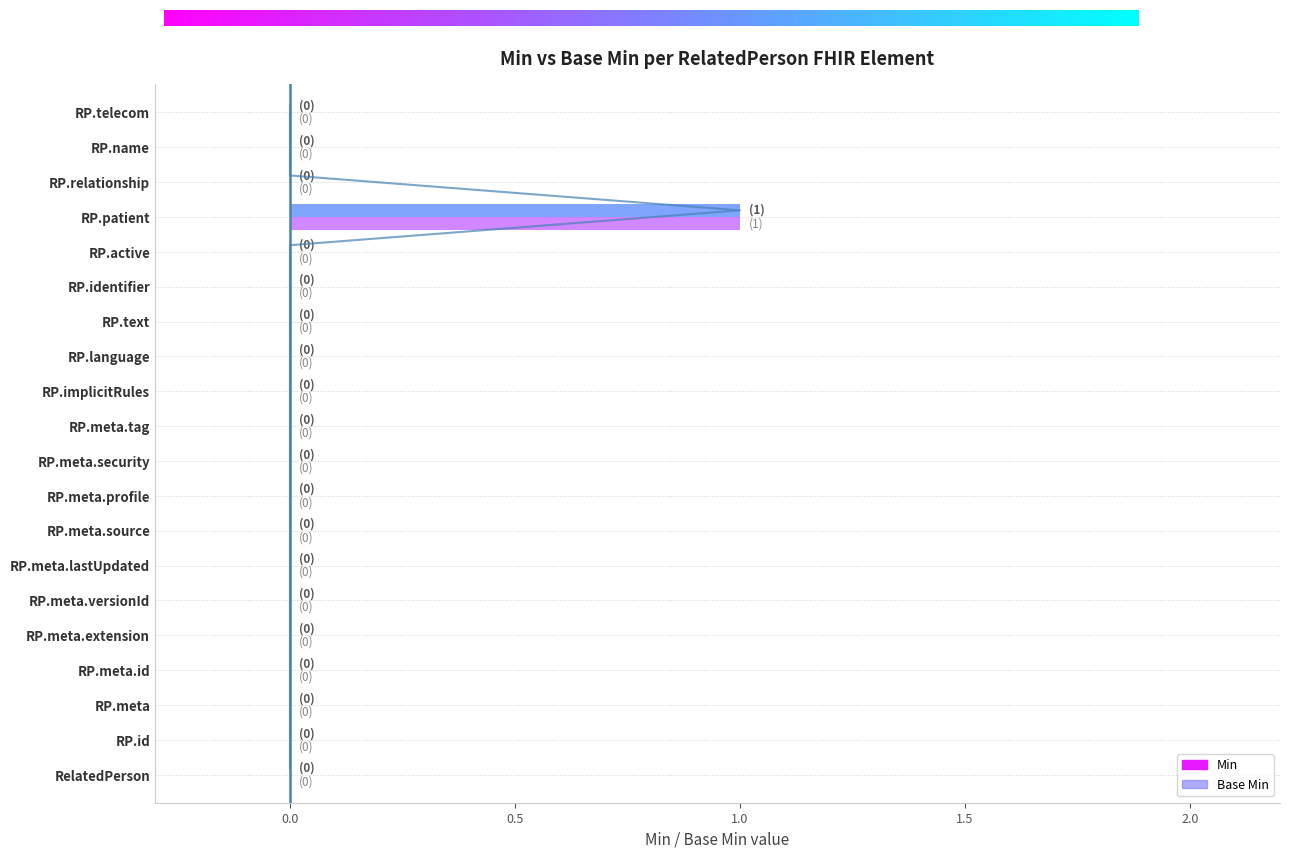

List the series in order of their peak value, lowest first.

Min, Base Min